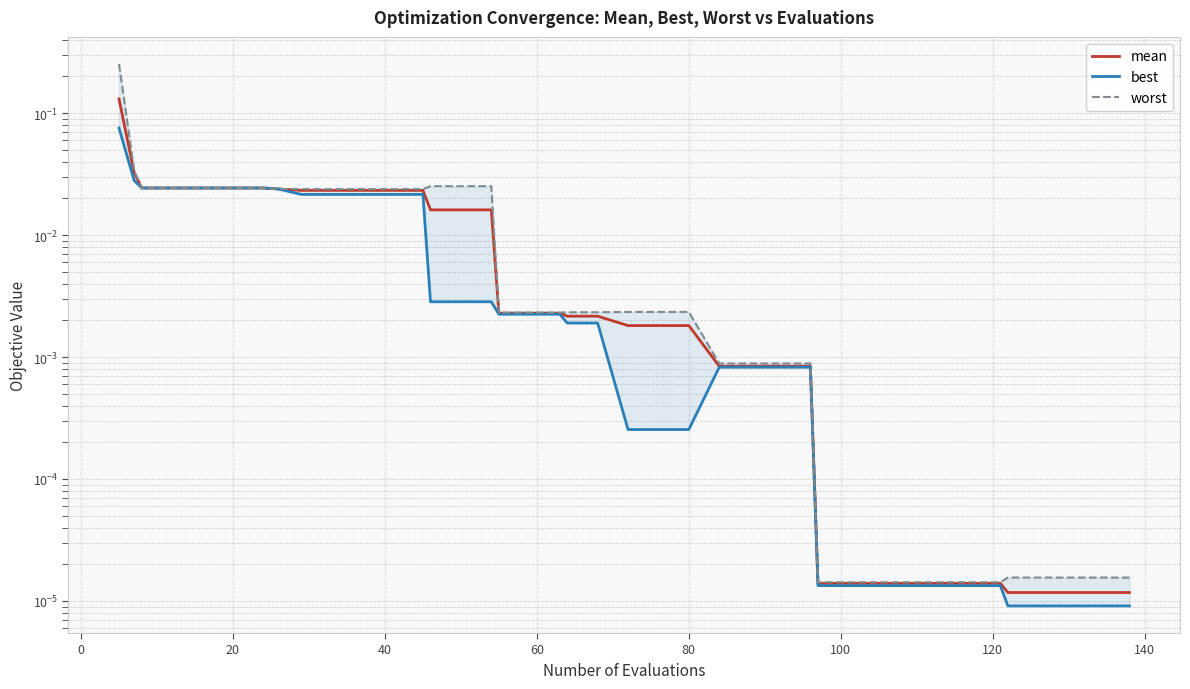

What is the difference between the maximum and minimum values in the best series?

0.1